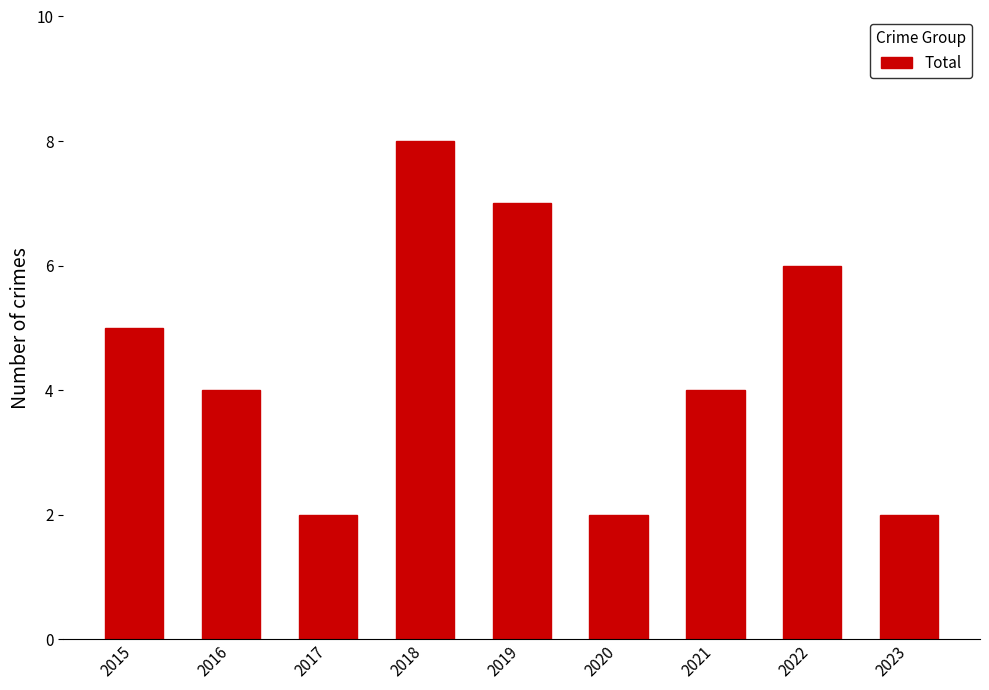

What is the greatest value displayed?

8